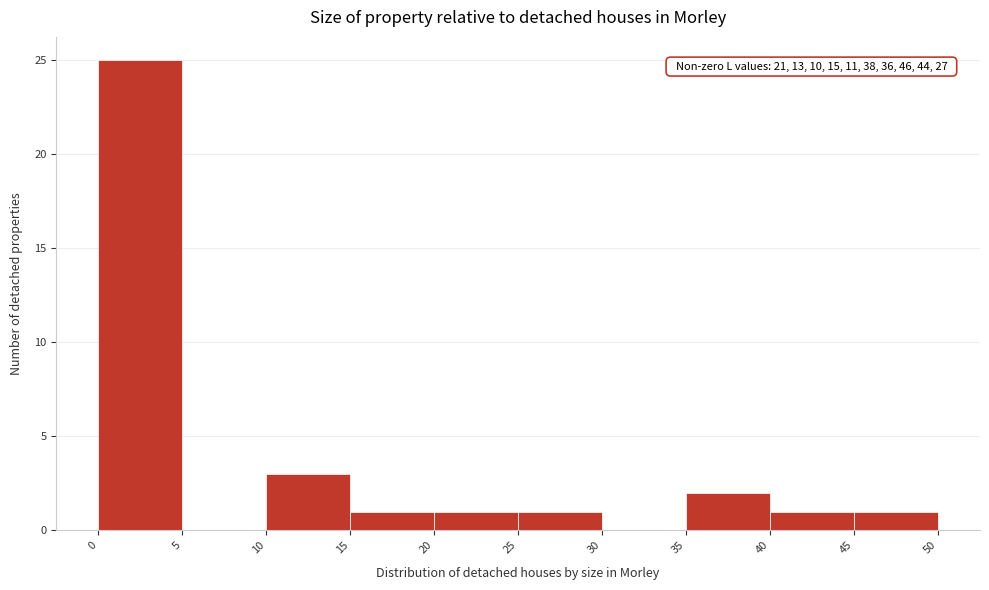

Over which range of the x-axis is the bar tallest?

0 to 5